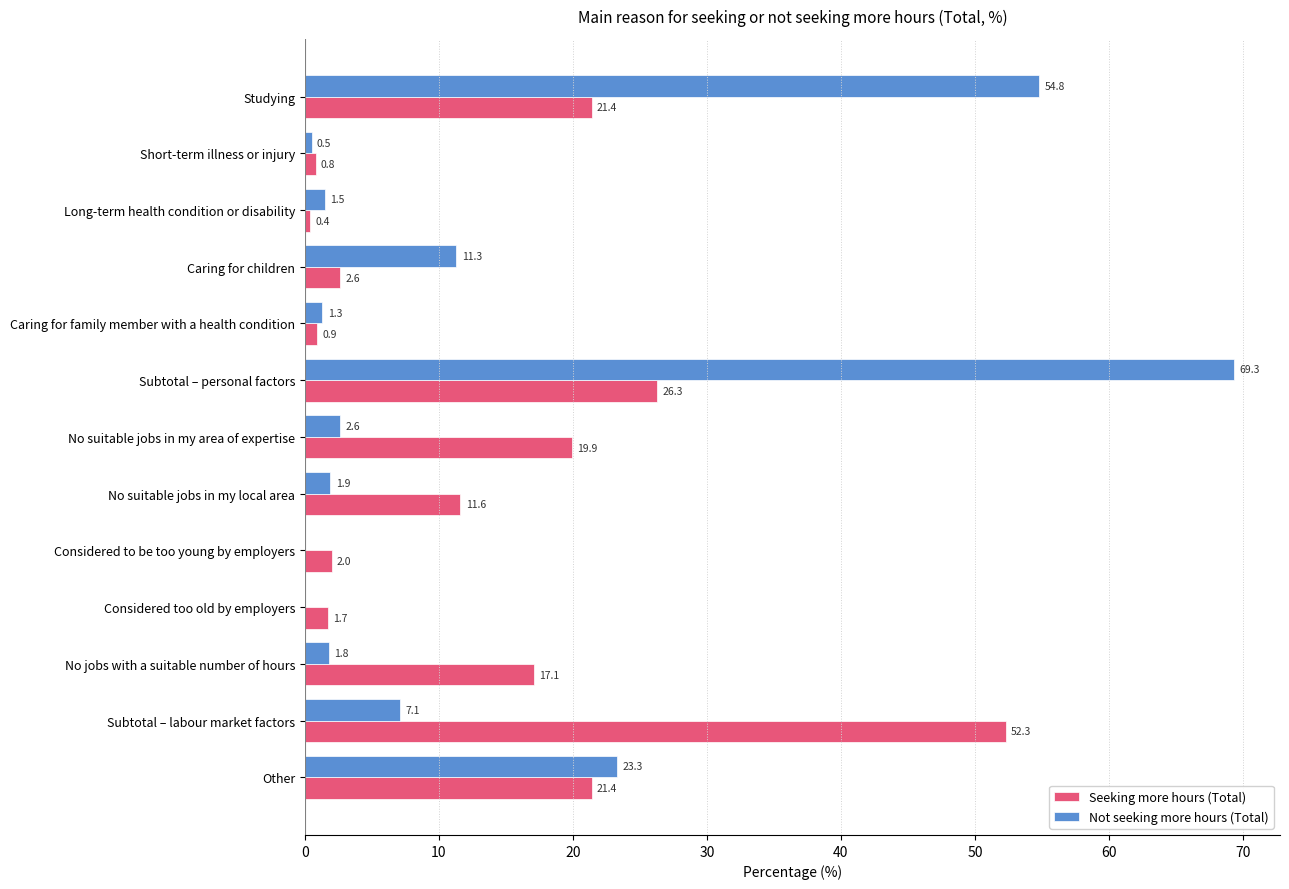

Which category has the highest value across all series?

Subtotal – personal factors